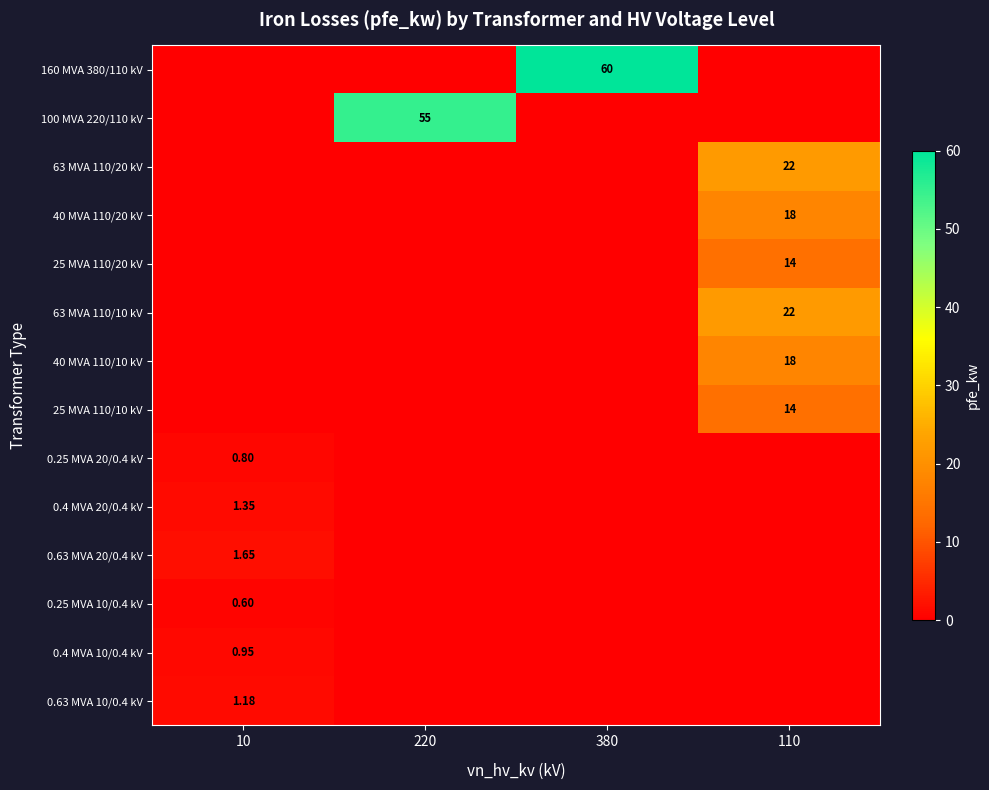

What is the difference between the highest and lowest values at 380?

60.0